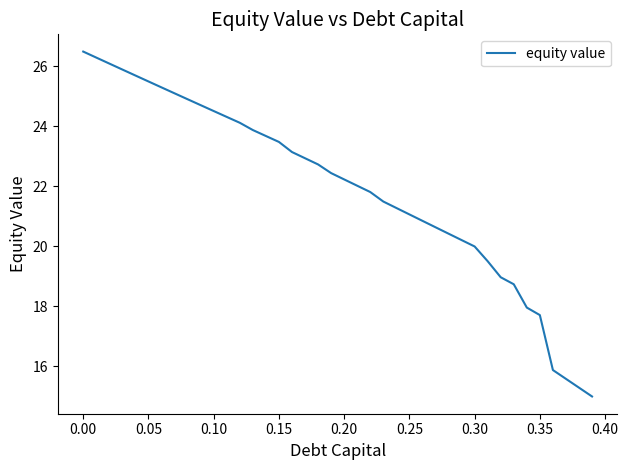

What is the maximum value shown in the chart?

26.5